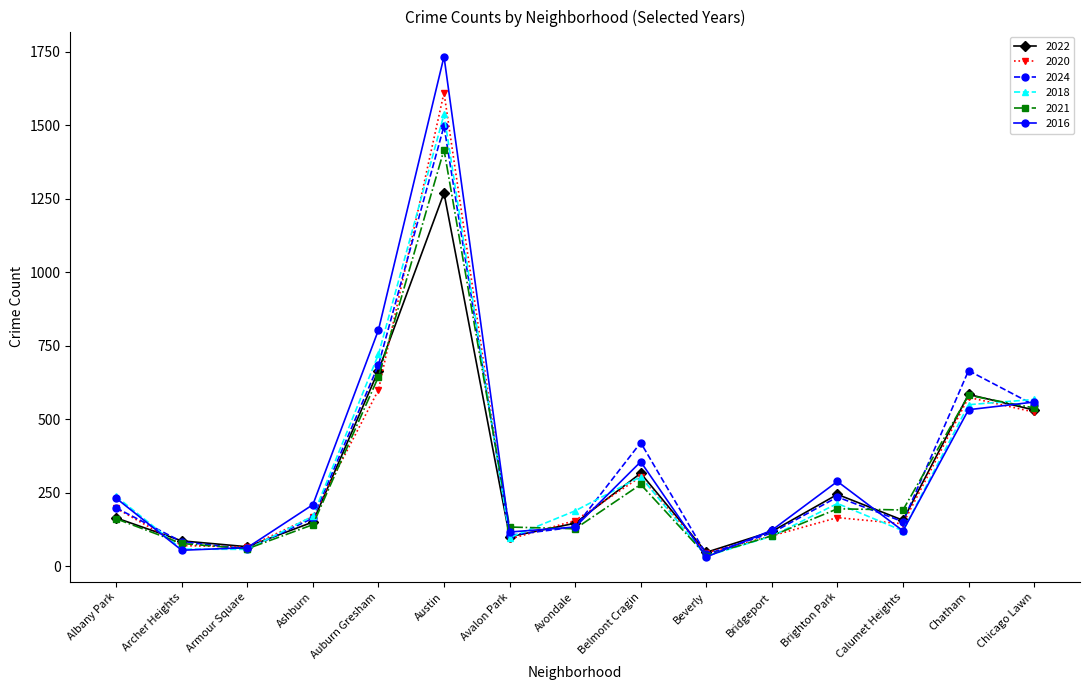

How many interior local valleys does the 2022 series have?

4